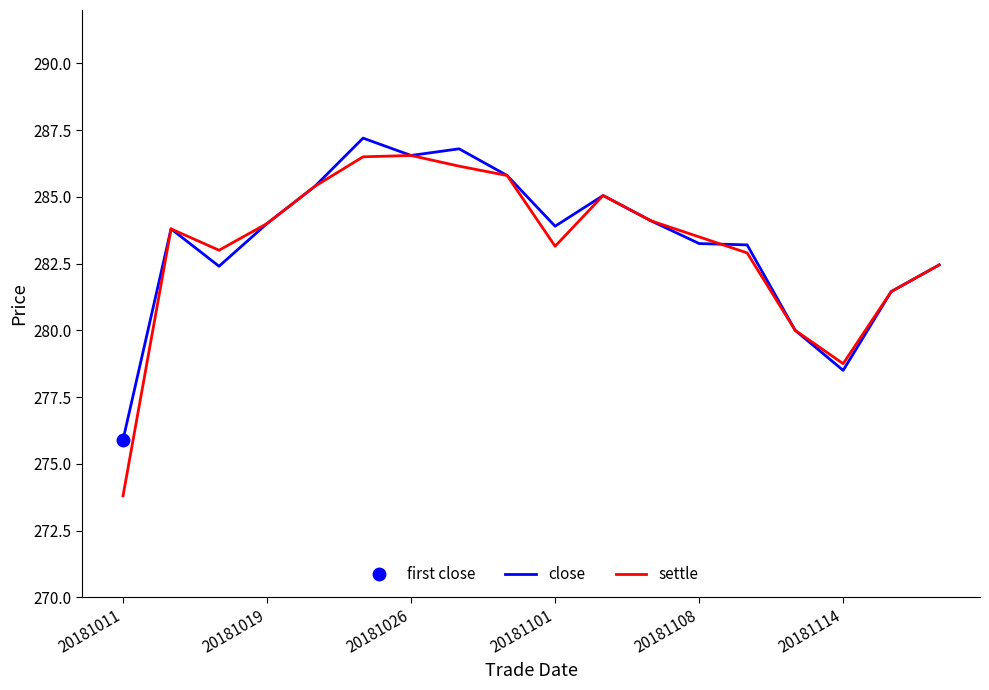

What is the greatest value displayed?

287.2